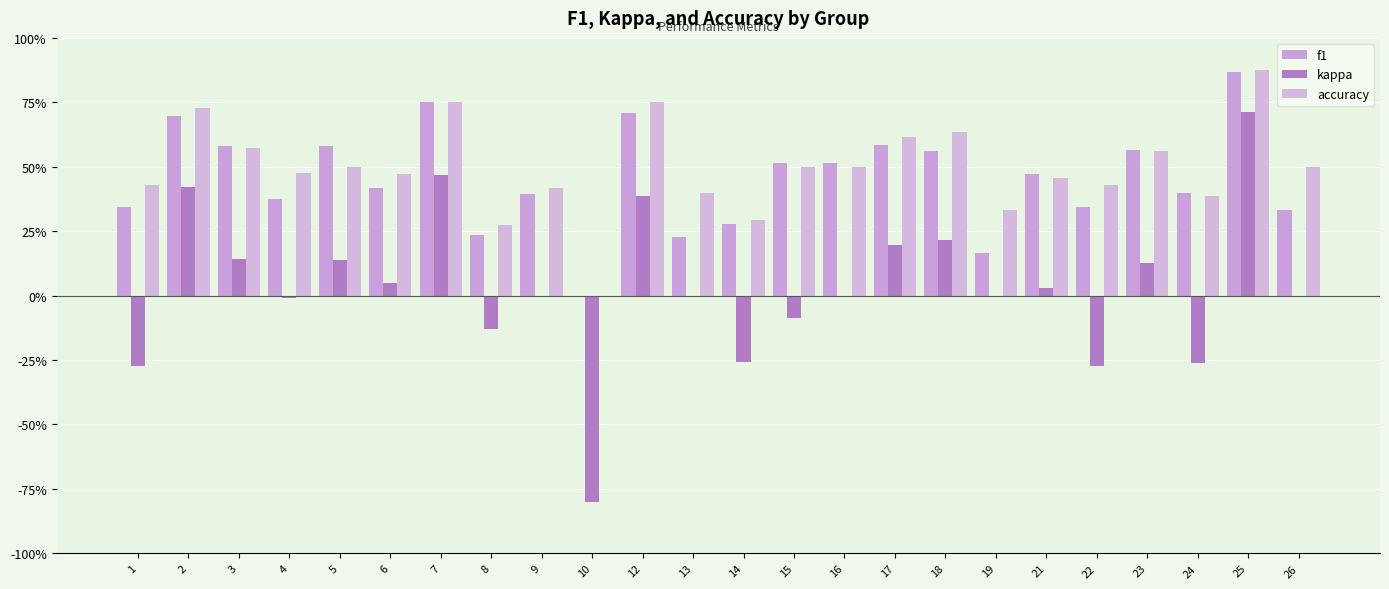

Are the bars horizontal?

No